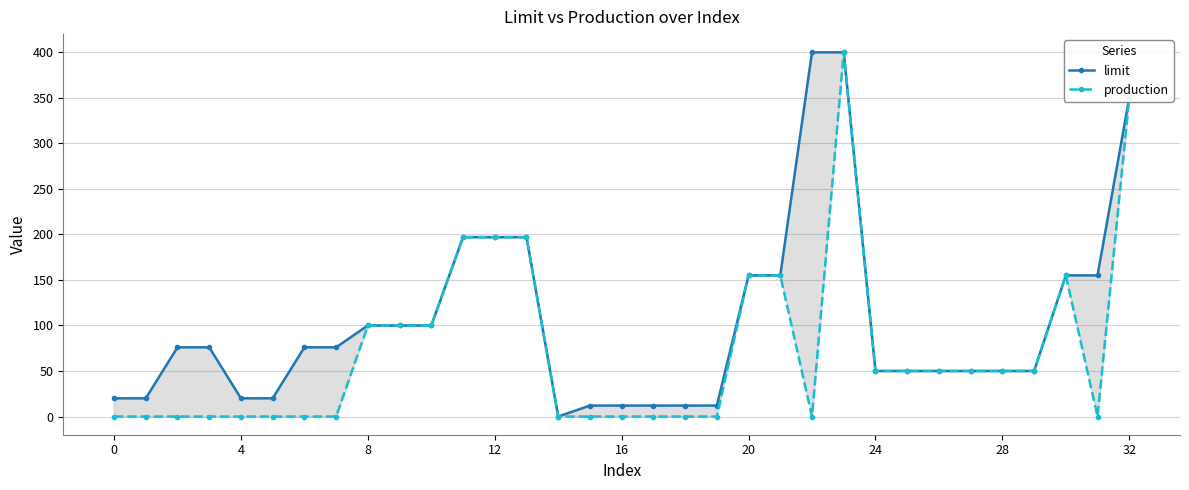

At 20, list the series in order from largest to smallest.

limit, production